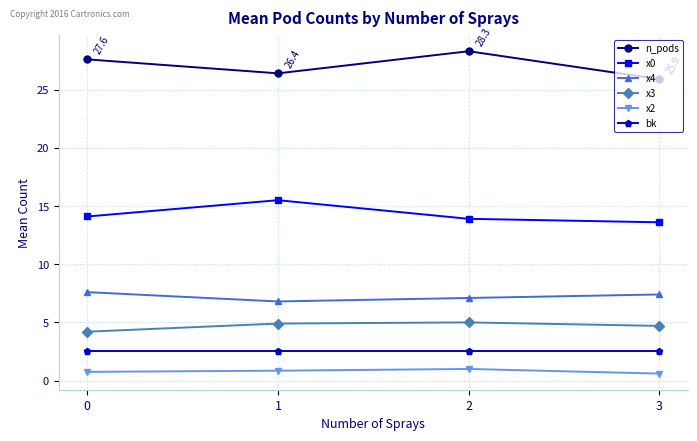

What is the minimum value for n_pods?

25.9